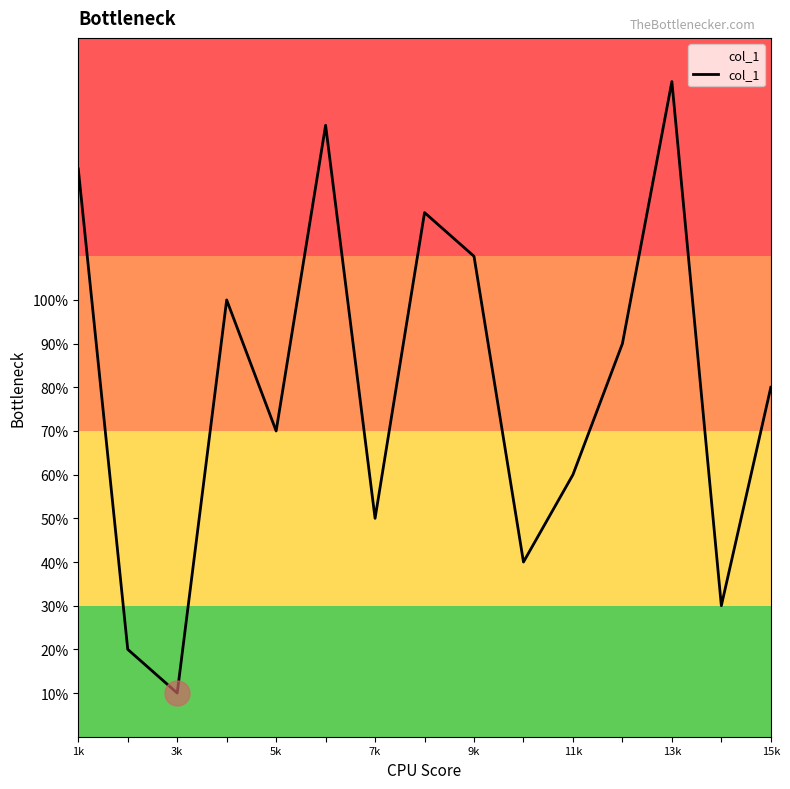

True or false: the data has more than 1 interior local peaks.

True